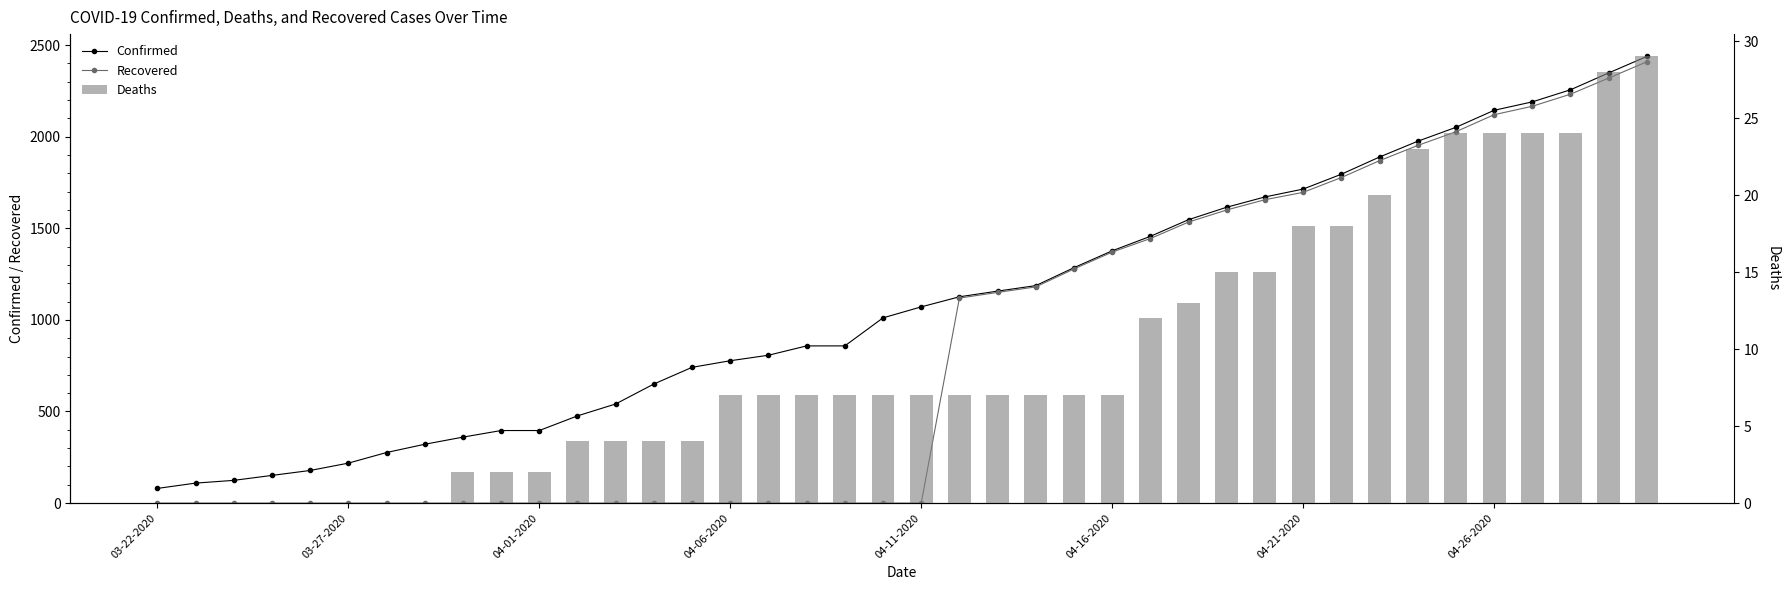

How many data points in Recovered are above 0?

19